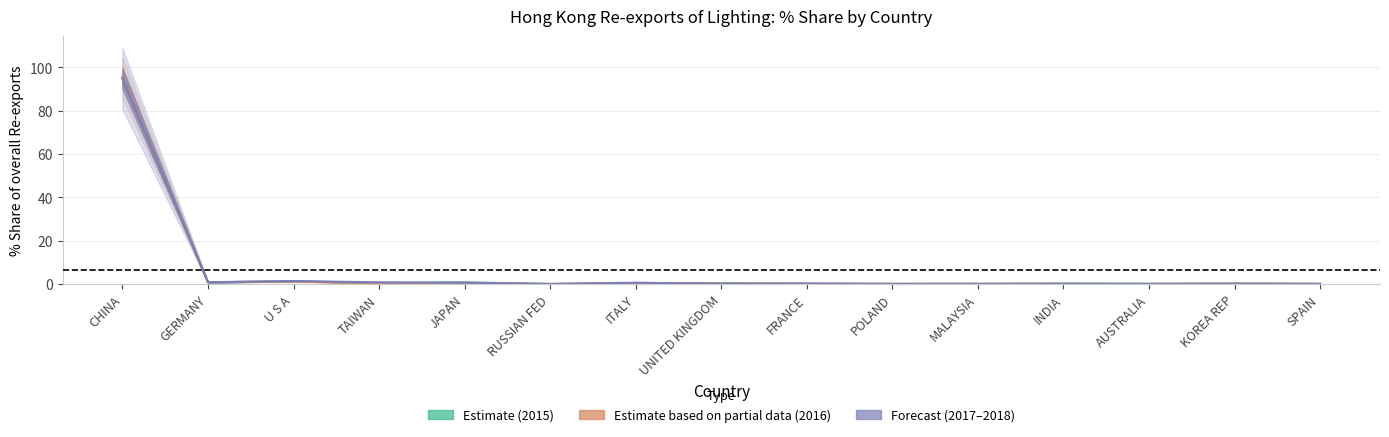

List the labels in order of 2015 Share value, smallest first.

POLAND, RUSSIAN FED, SPAIN, MALAYSIA, FRANCE, AUSTRALIA, KOREA REP, INDIA, UNITED KINGDOM, ITALY, TAIWAN, JAPAN, GERMANY, U S A, CHINA